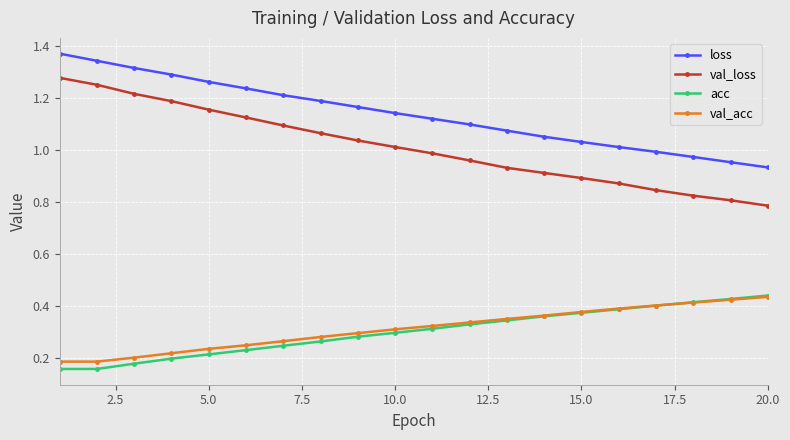

Is this an area chart (filled region under the line)?

No